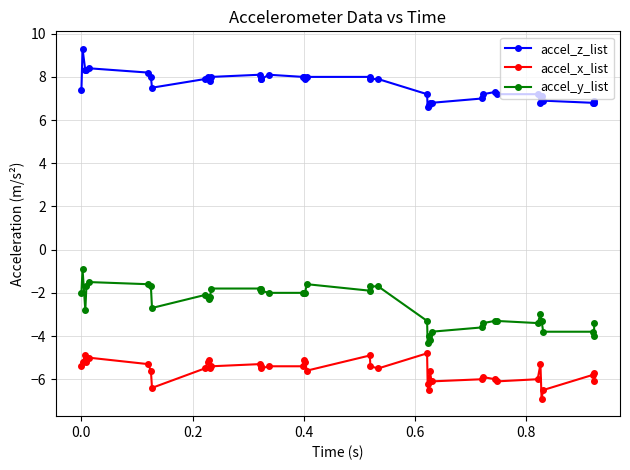

True or false: accel_y_list has more than 0 interior local peaks.

True